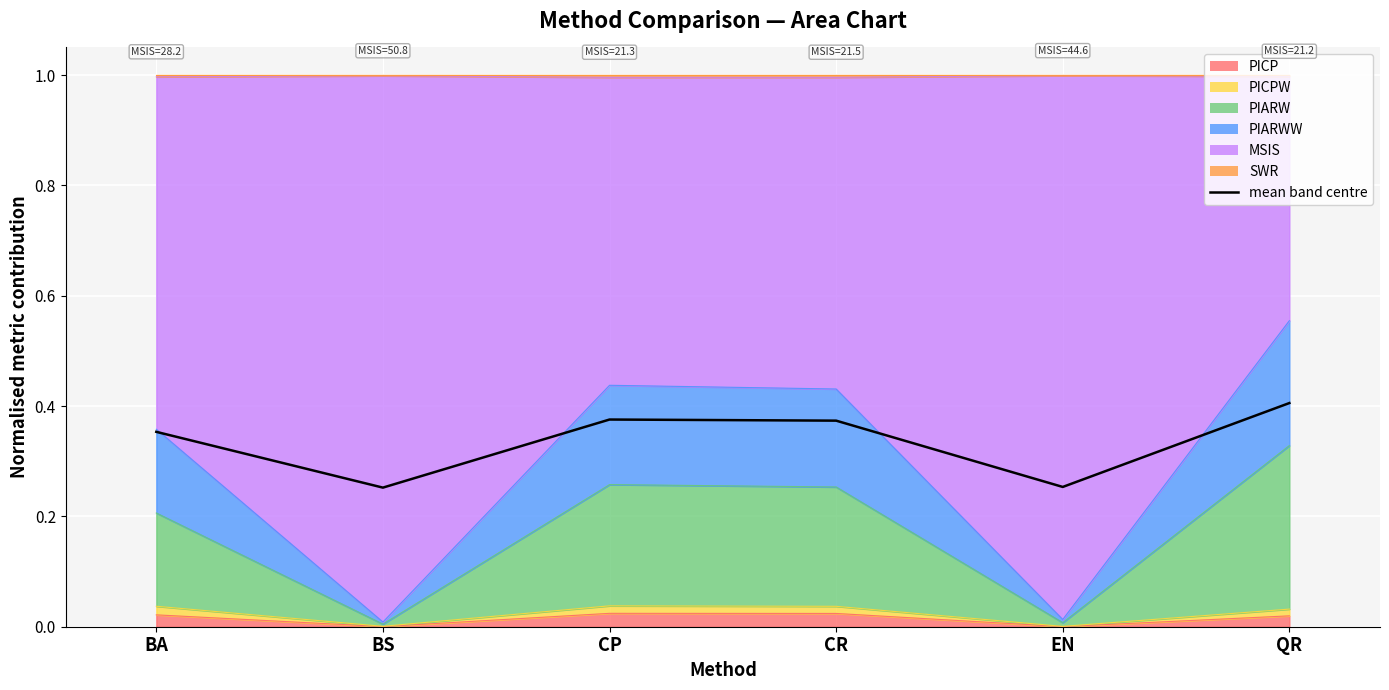

Which category has the lowest value across all series?

BS